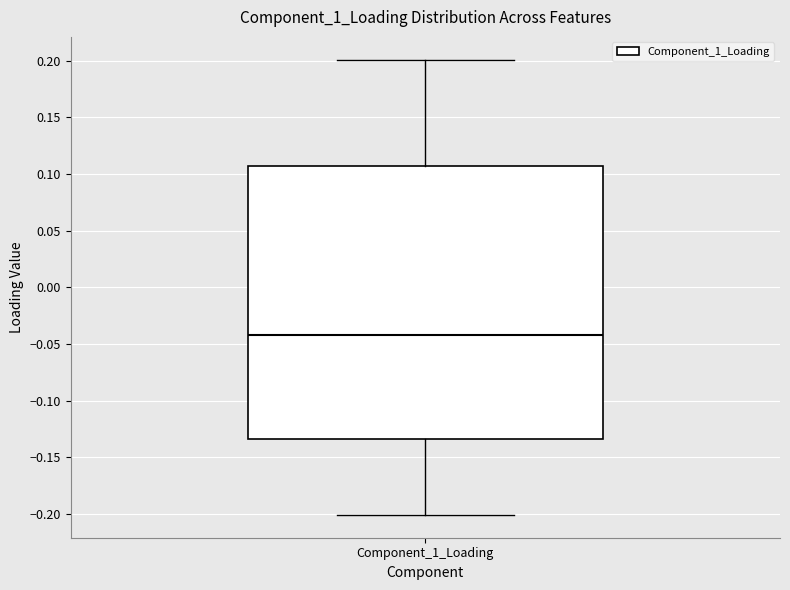

Transcribe this box plot: give where the median line is, the range the box spans, and where the two whiskers end, as read against the y-axis. The values are not printed on the chart, so give them approximately, as read against the axis.

median -0.040, box -0.135 to 0.105, whiskers -0.200 to 0.200